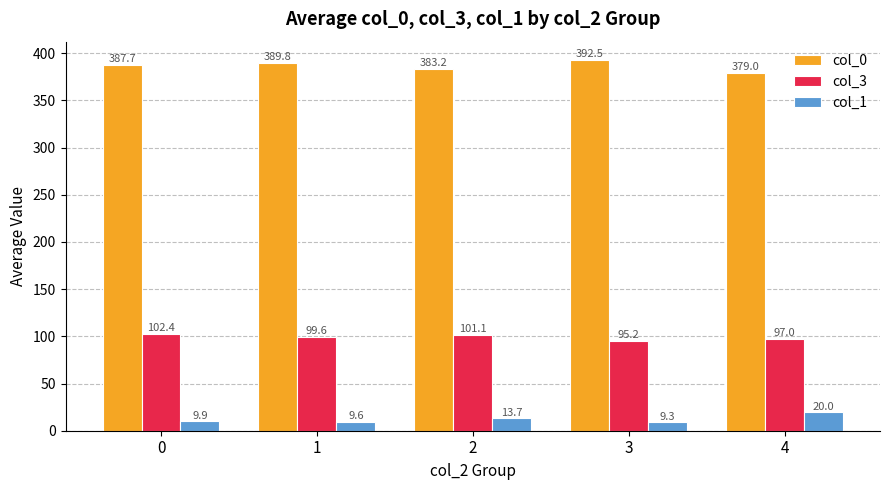

At which label does col_0 reach its minimum?

4